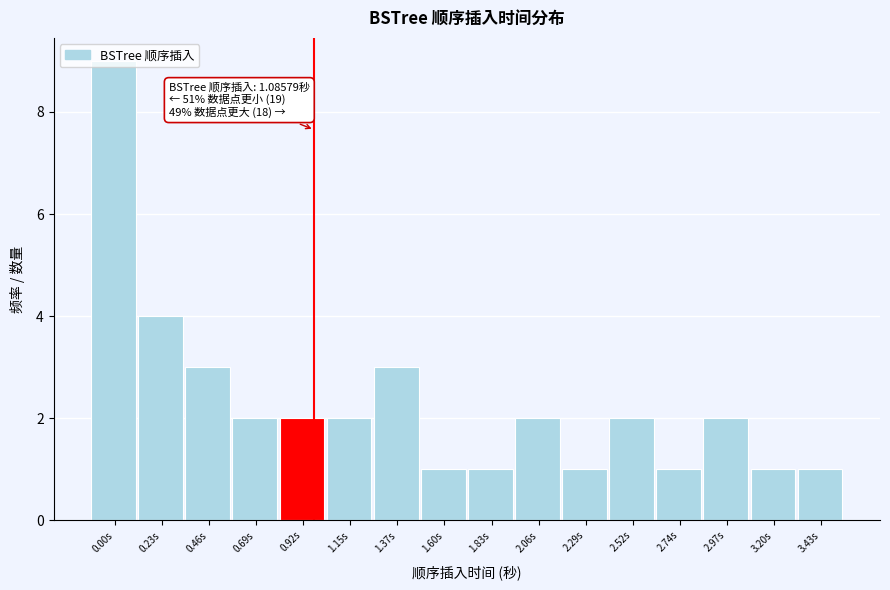

What is the difference between the maximum and minimum values?

8